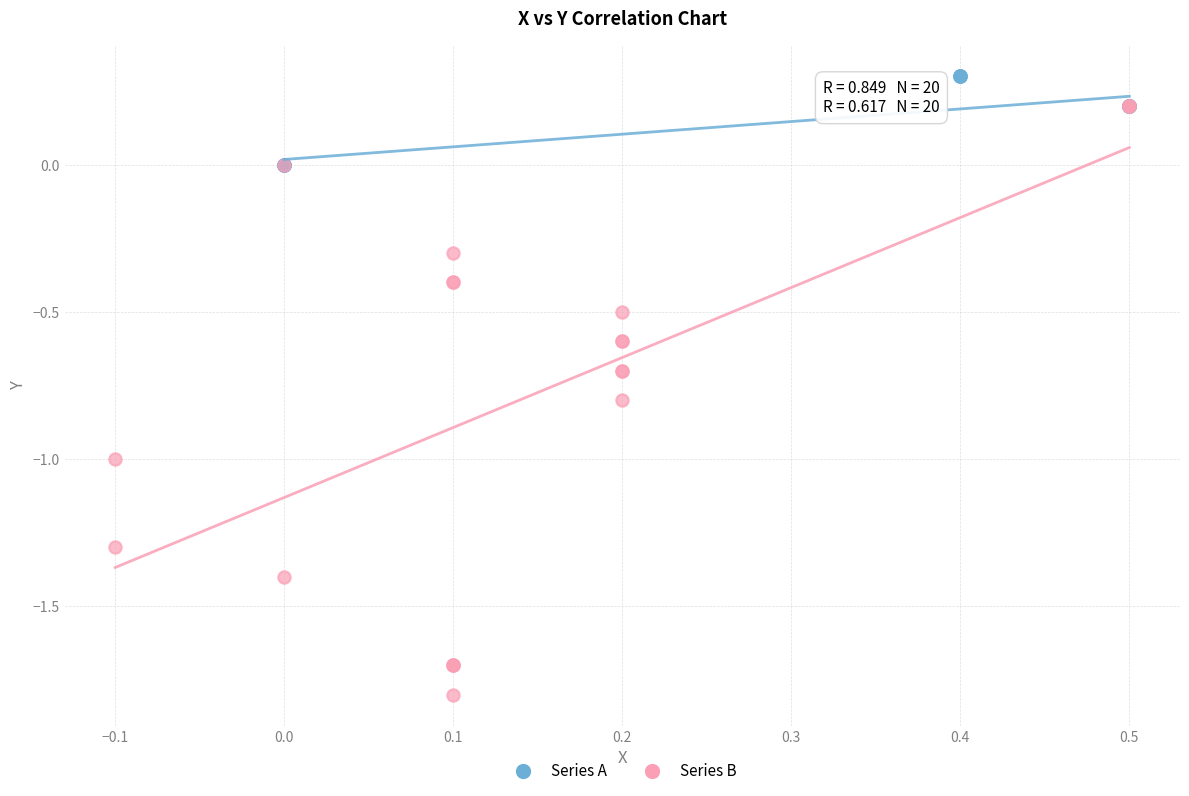

Which series reaches the maximum Y coordinate?

Series A